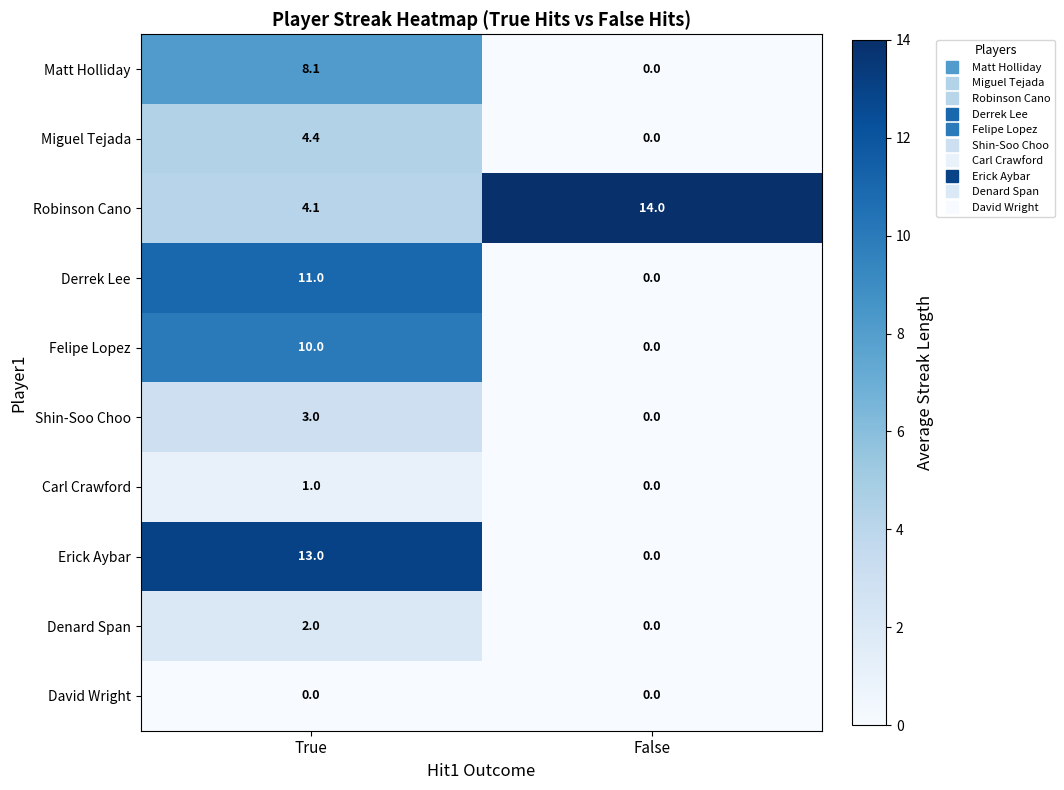

List the series in order of their peak value, highest first.

Robinson Cano, Erick Aybar, Derrek Lee, Felipe Lopez, Matt Holliday, Miguel Tejada, Shin-Soo Choo, Denard Span, Carl Crawford, David Wright